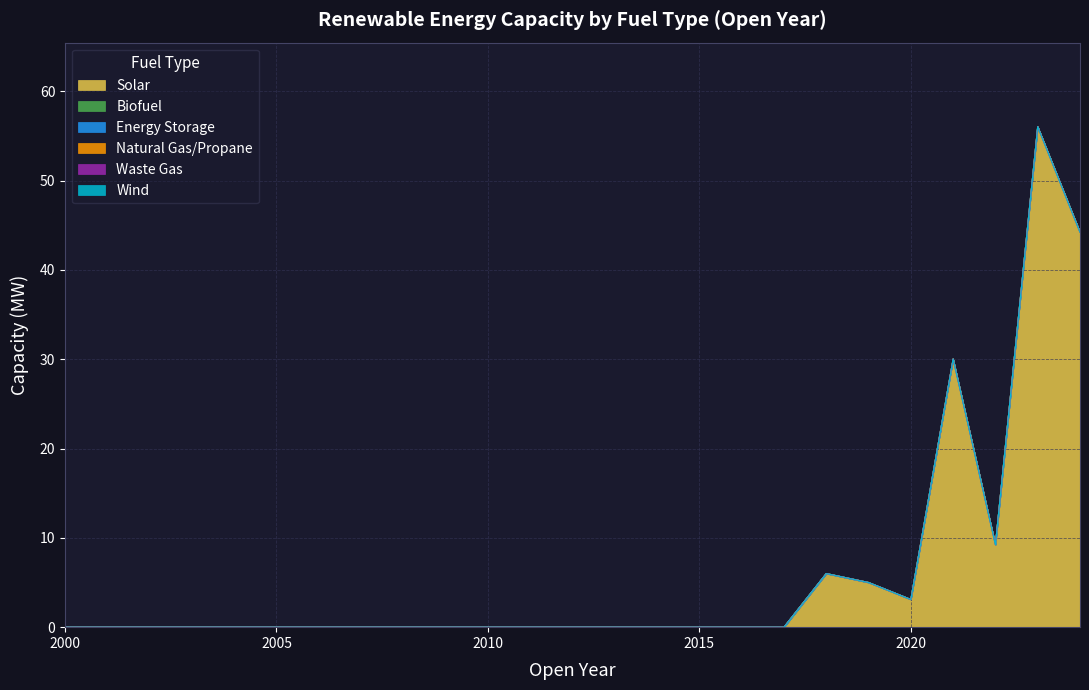

Which category has the lowest value in the Waste Gas series?

2000